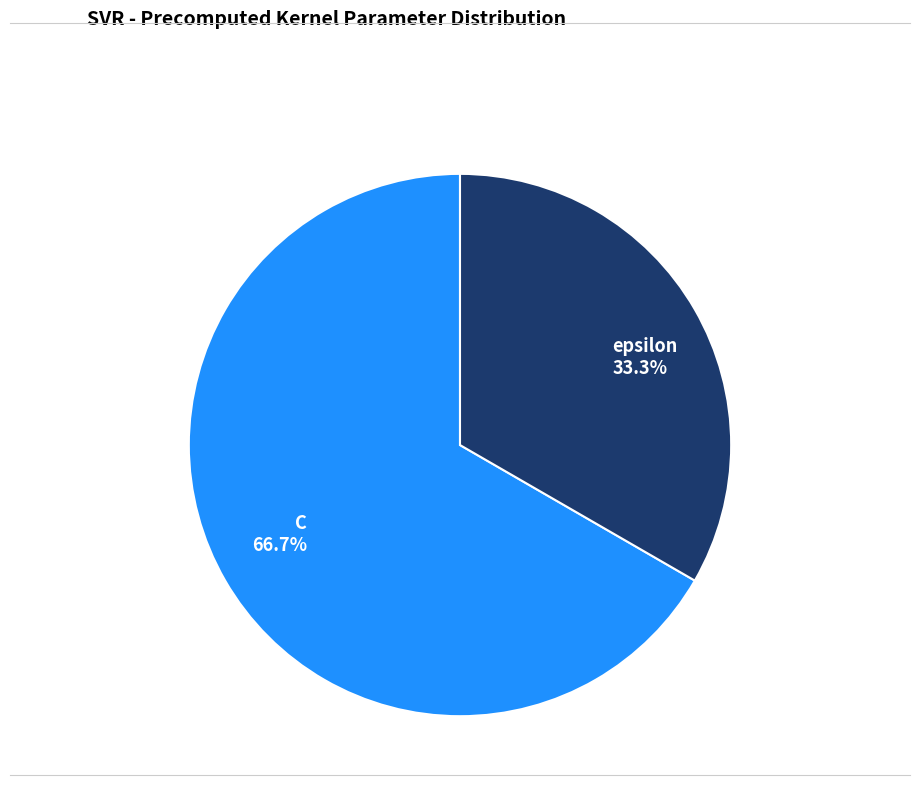

What percentage is the C slice, to the nearest percent?

67%